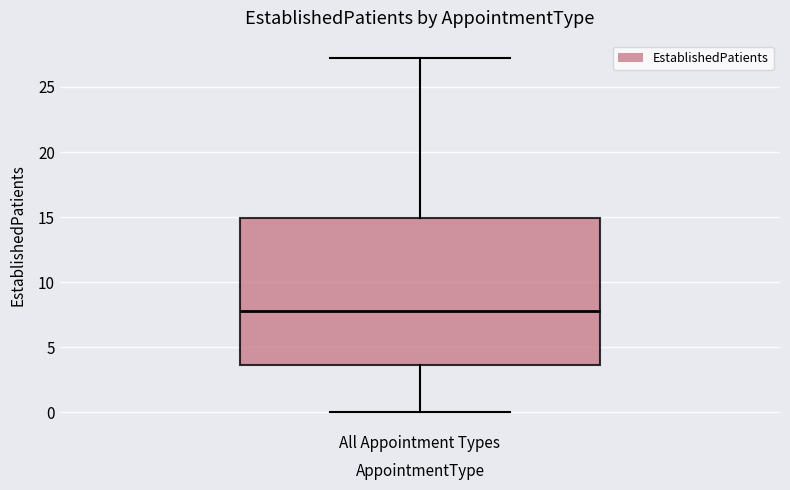

Transcribe this box plot: give where the median line is, the range the box spans, and where the two whiskers end, as read against the y-axis. The values are not printed on the chart, so give them approximately, as read against the axis.

median 8.0, box 3.5 to 15.0, whiskers 0.0 to 27.0